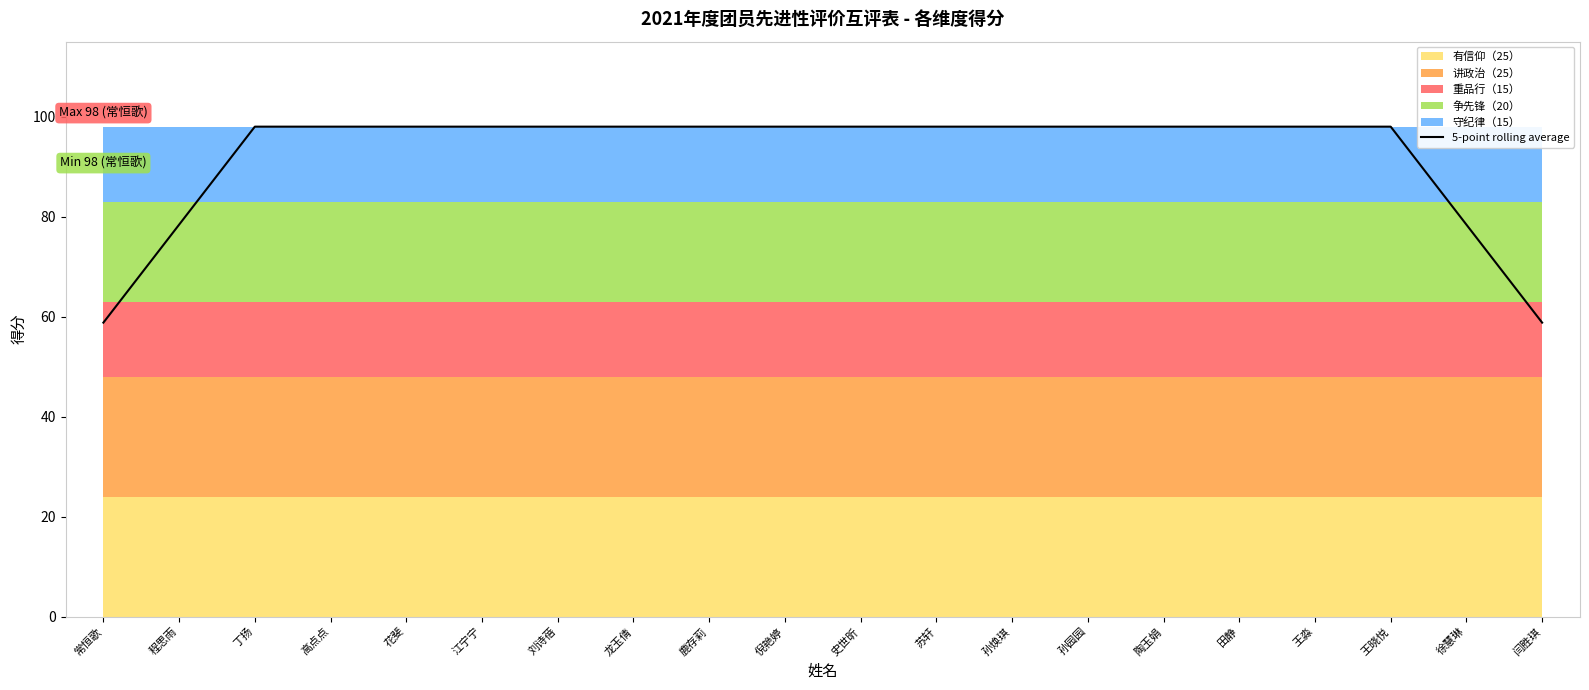

How many categories are shown in the chart?

20